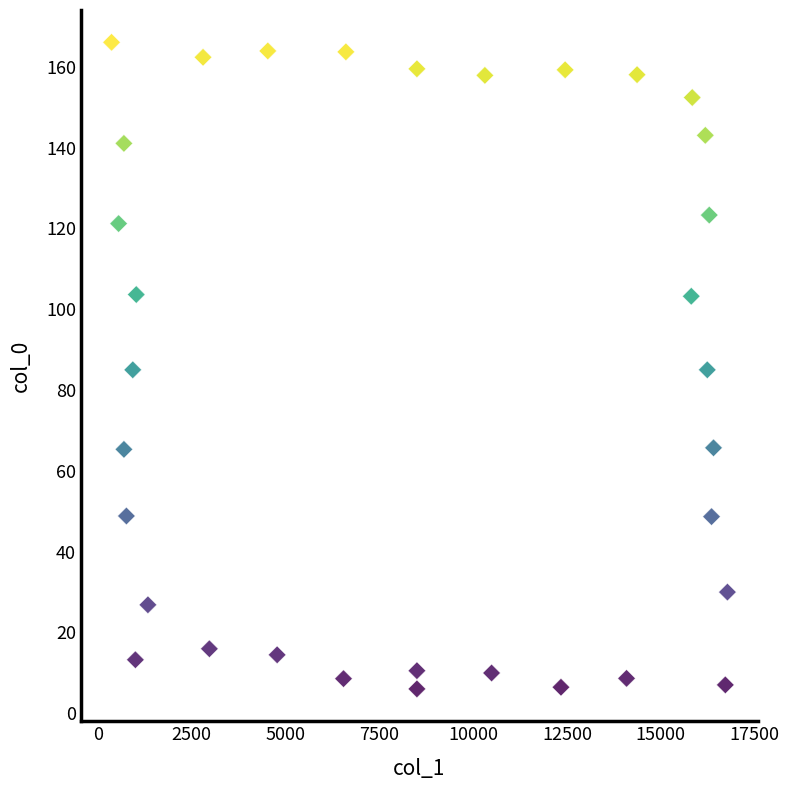

What is the range of Y values (max minus min)?

160.0